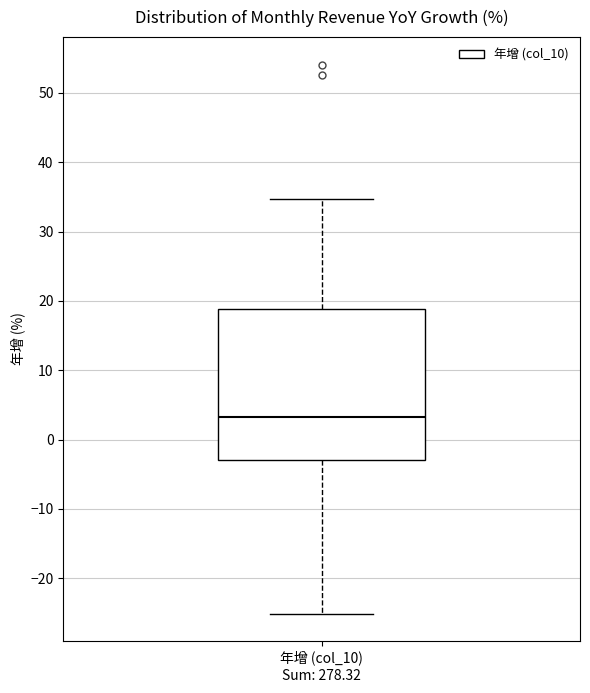

Transcribe this box plot: give where the median line is, the range the box spans, and where the two whiskers end, as read against the y-axis. The values are not printed on the chart, so give them approximately, as read against the axis.

median 3, box -3 to 19, whiskers -25 to 35